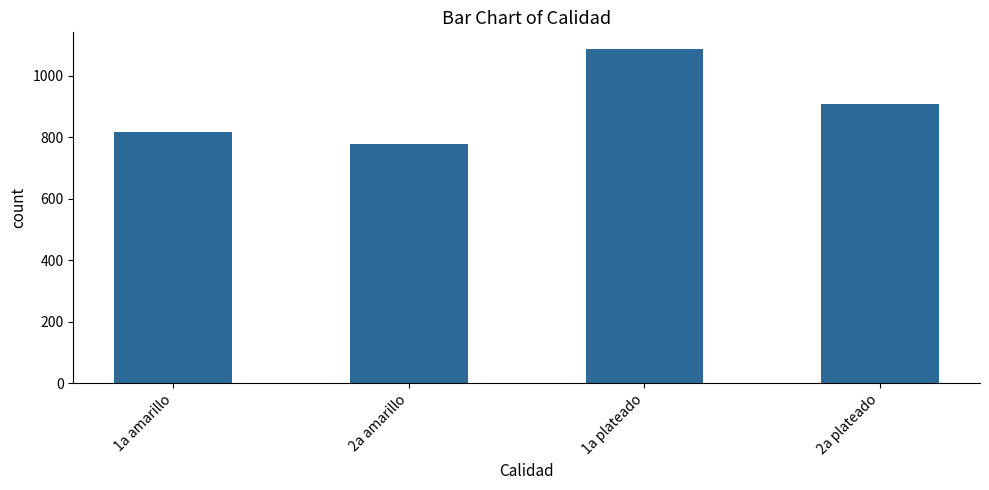

Rank the categories by value from lowest to highest.

2a amarillo, 1a amarillo, 2a plateado, 1a plateado